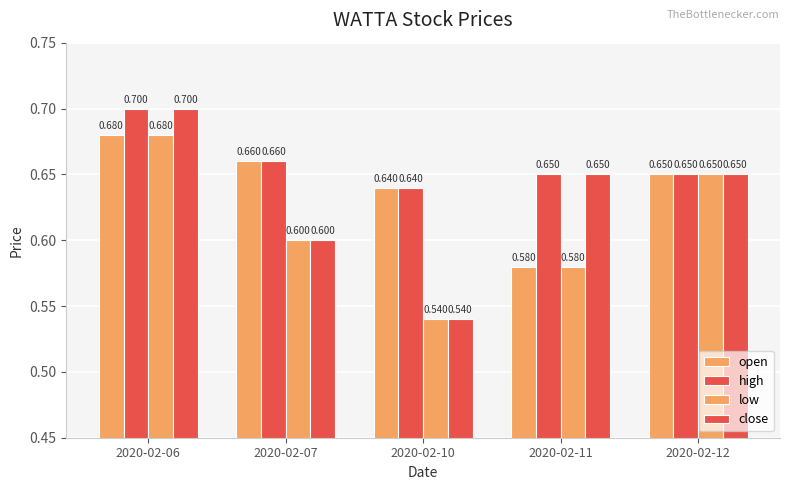

Count the number of categories in the chart.

5